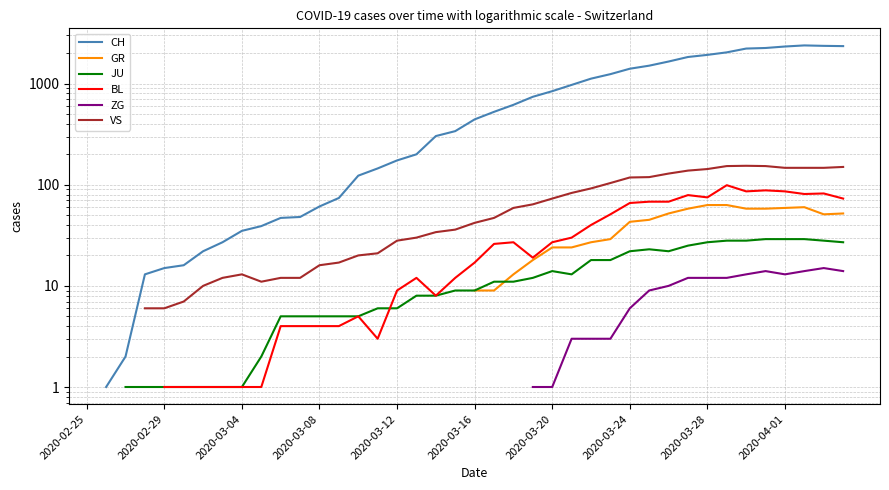

Between 29 and 12, which is larger?

29